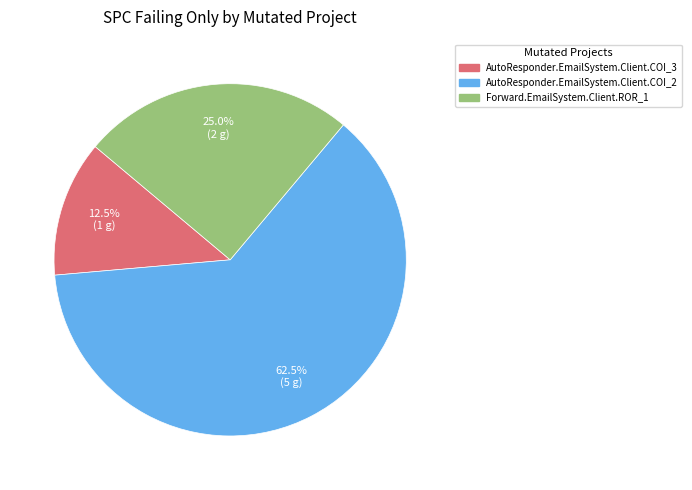

What is the ratio of the value at AutoResponder.EmailSystem.Client.COI_3 to the value at Forward.EmailSystem.Client.ROR_1?

0.5